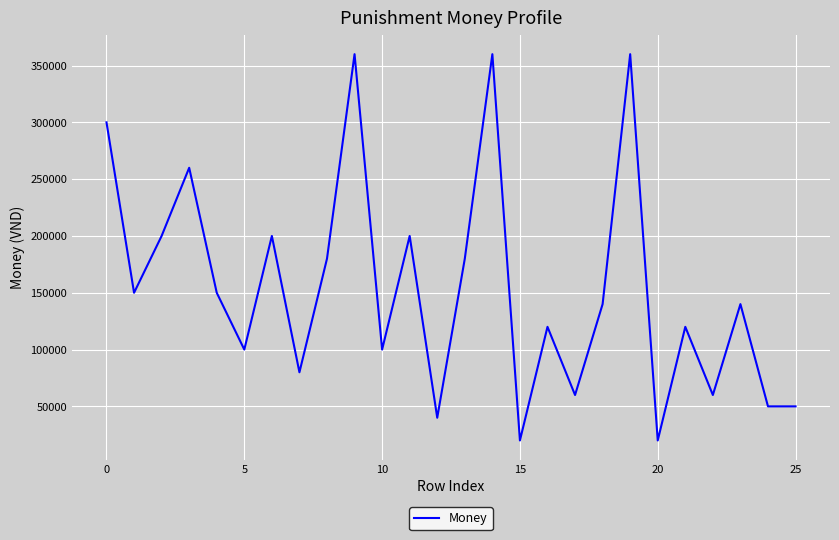

What is the difference between the maximum and minimum values?

340000